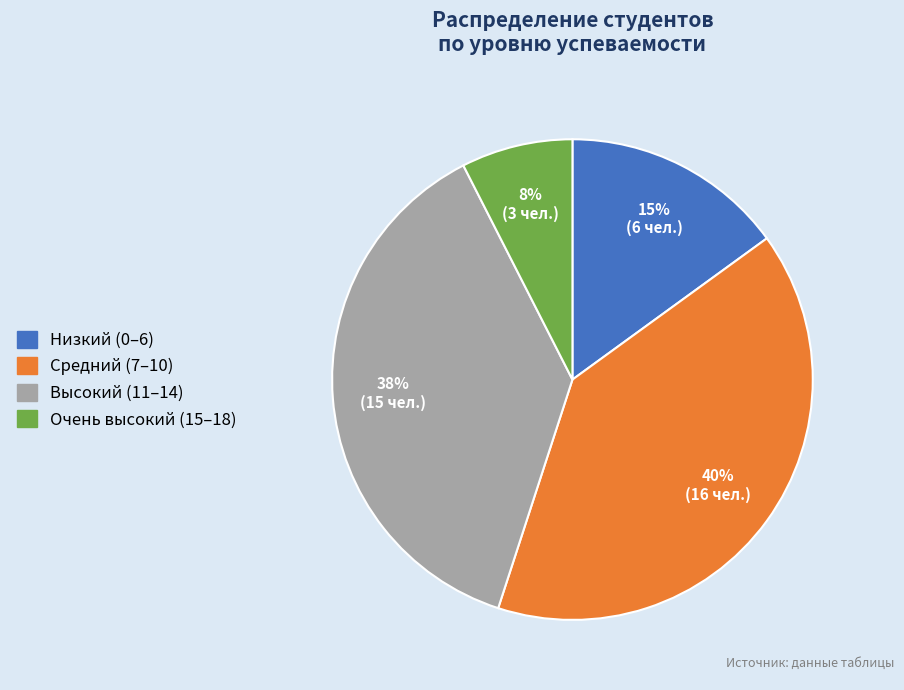

To the nearest percent, what is the average slice percentage?

25%